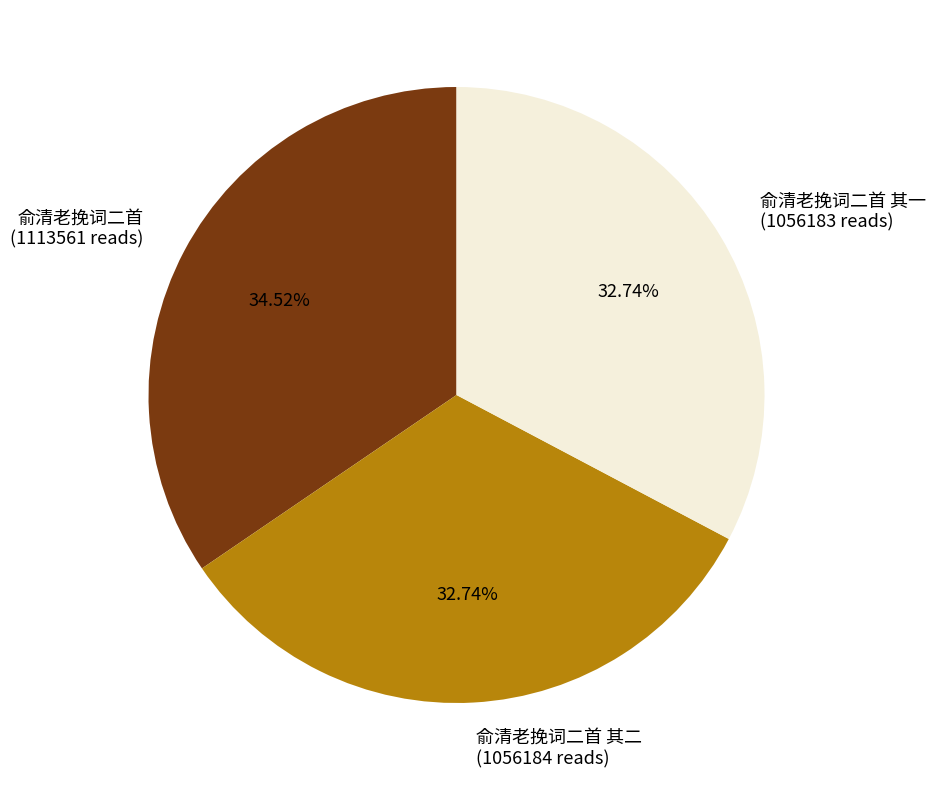

Approximately how many times larger is the value at 俞清老挽词二首 其二 compared to 俞清老挽词二首?

0.9